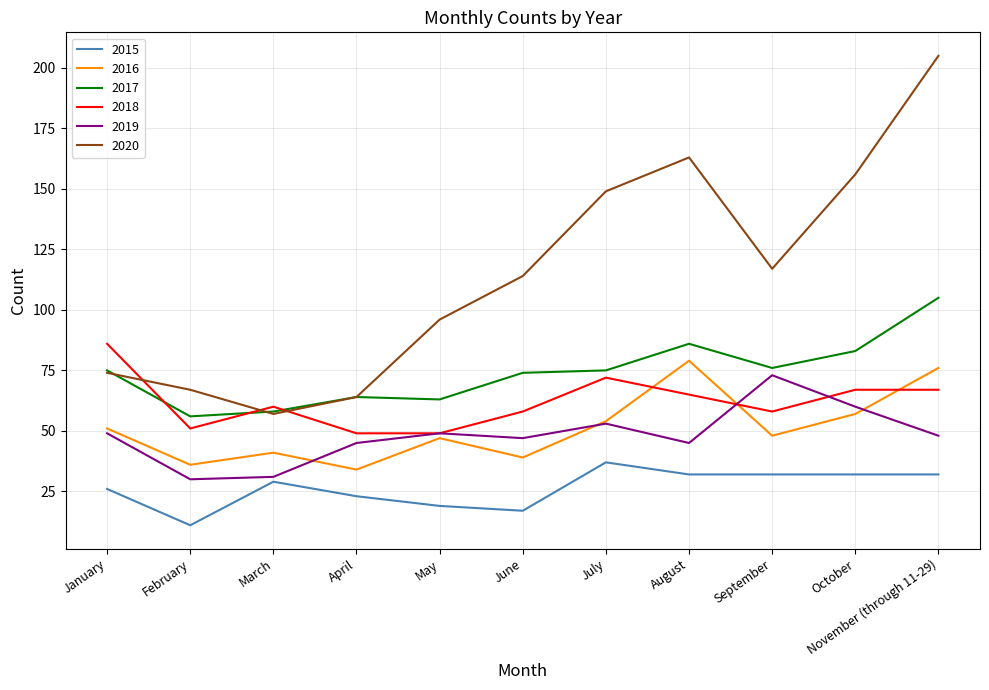

What position from the right is January?

11